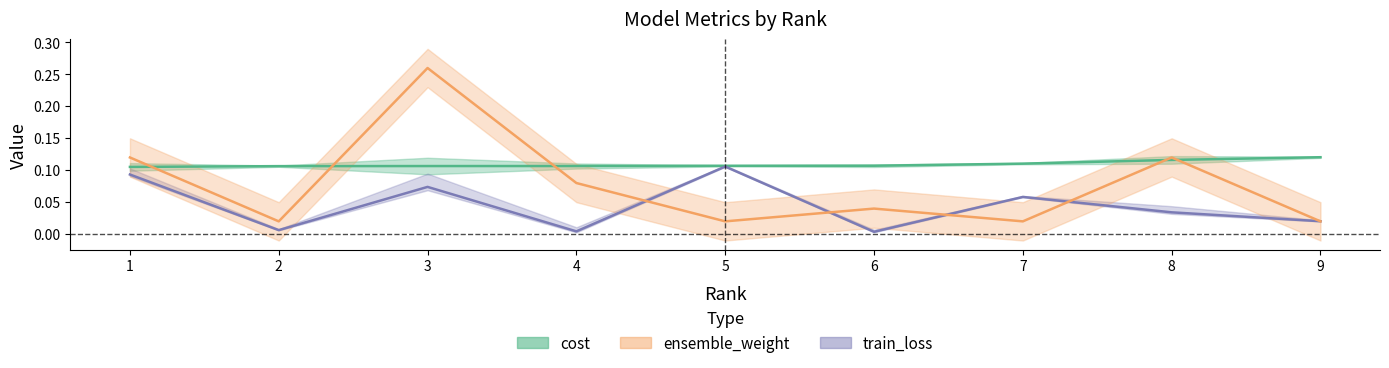

What is the difference between the maximum and second lowest values in the ensemble_weight series?

0.2